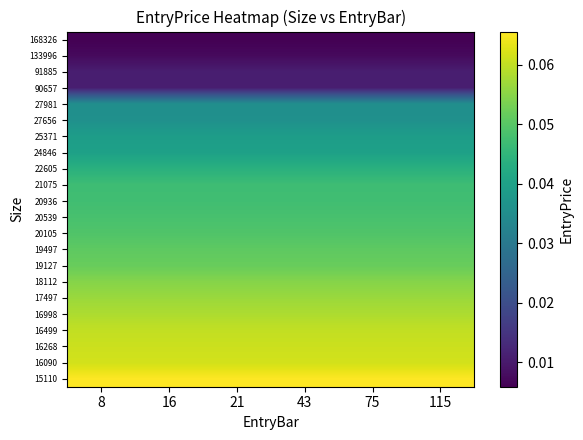

Reading left to right, list all the values displayed in this chart.

15110: 8=0.1	16=0.1	21=0.1	43=0.1	75=0.1	115=0.1
16090: 8=0.1	16=0.1	21=0.1	43=0.1	75=0.1	115=0.1
16268: 8=0.1	16=0.1	21=0.1	43=0.1	75=0.1	115=0.1
16499: 8=0.1	16=0.1	21=0.1	43=0.1	75=0.1	115=0.1
16998: 8=0.1	16=0.1	21=0.1	43=0.1	75=0.1	115=0.1
17497: 8=0.1	16=0.1	21=0.1	43=0.1	75=0.1	115=0.1
18112: 8=0.1	16=0.1	21=0.1	43=0.1	75=0.1	115=0.1
19127: 8=0.1	16=0.1	21=0.1	43=0.1	75=0.1	115=0.1
19497: 8=0.1	16=0.1	21=0.1	43=0.1	75=0.1	115=0.1
20105: 8=0.0	16=0.0	21=0.0	43=0.0	75=0.0	115=0.0
20539: 8=0.0	16=0.0	21=0.0	43=0.0	75=0.0	115=0.0
20936: 8=0.0	16=0.0	21=0.0	43=0.0	75=0.0	115=0.0
21075: 8=0.0	16=0.0	21=0.0	43=0.0	75=0.0	115=0.0
22605: 8=0.0	16=0.0	21=0.0	43=0.0	75=0.0	115=0.0
24846: 8=0.0	16=0.0	21=0.0	43=0.0	75=0.0	115=0.0
25371: 8=0.0	16=0.0	21=0.0	43=0.0	75=0.0	115=0.0
27656: 8=0.0	16=0.0	21=0.0	43=0.0	75=0.0	115=0.0
27981: 8=0.0	16=0.0	21=0.0	43=0.0	75=0.0	115=0.0
90657: 8=0.0	16=0.0	21=0.0	43=0.0	75=0.0	115=0.0
91885: 8=0.0	16=0.0	21=0.0	43=0.0	75=0.0	115=0.0
133996: 8=0.0	16=0.0	21=0.0	43=0.0	75=0.0	115=0.0
168326: 8=0.0	16=0.0	21=0.0	43=0.0	75=0.0	115=0.0